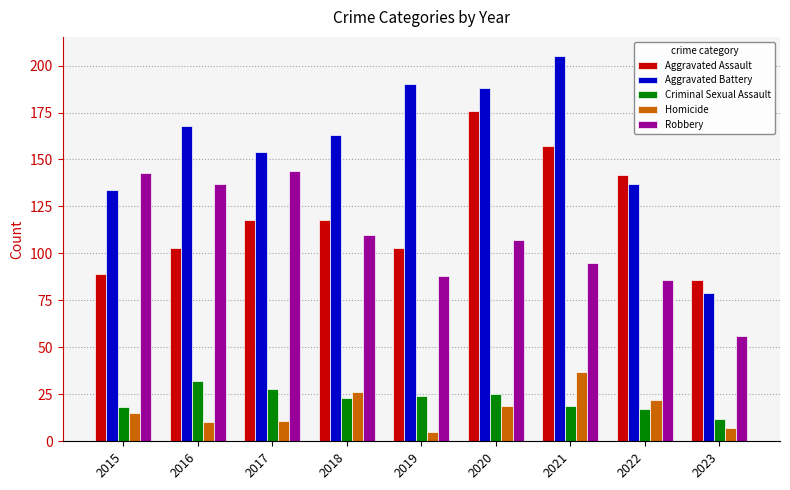

True or false: Robbery has a value of 143 at 2015.

True